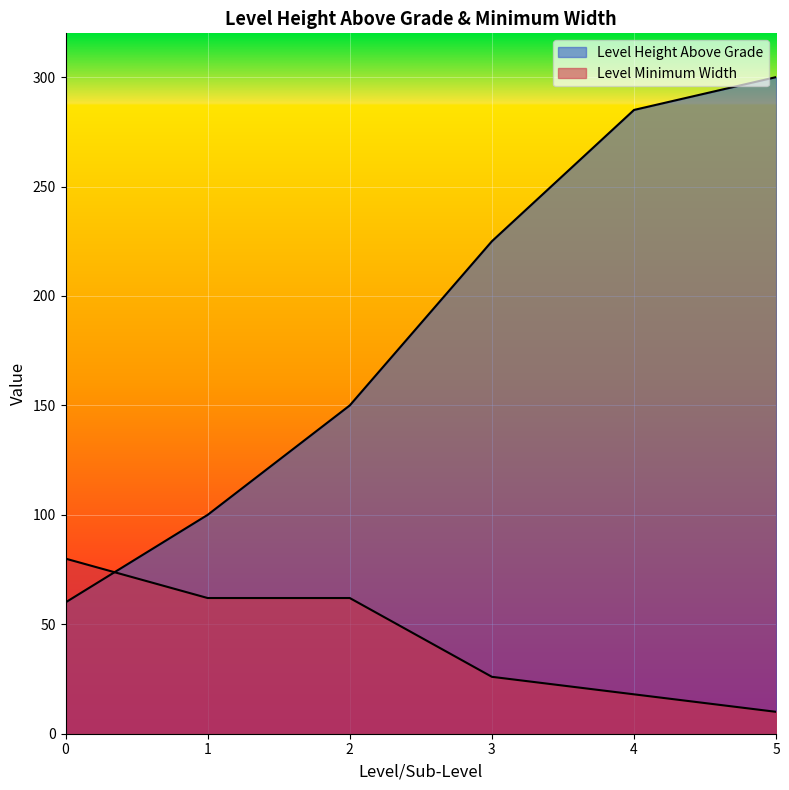

Which series has the largest total across all categories?

Level Height Above Grade